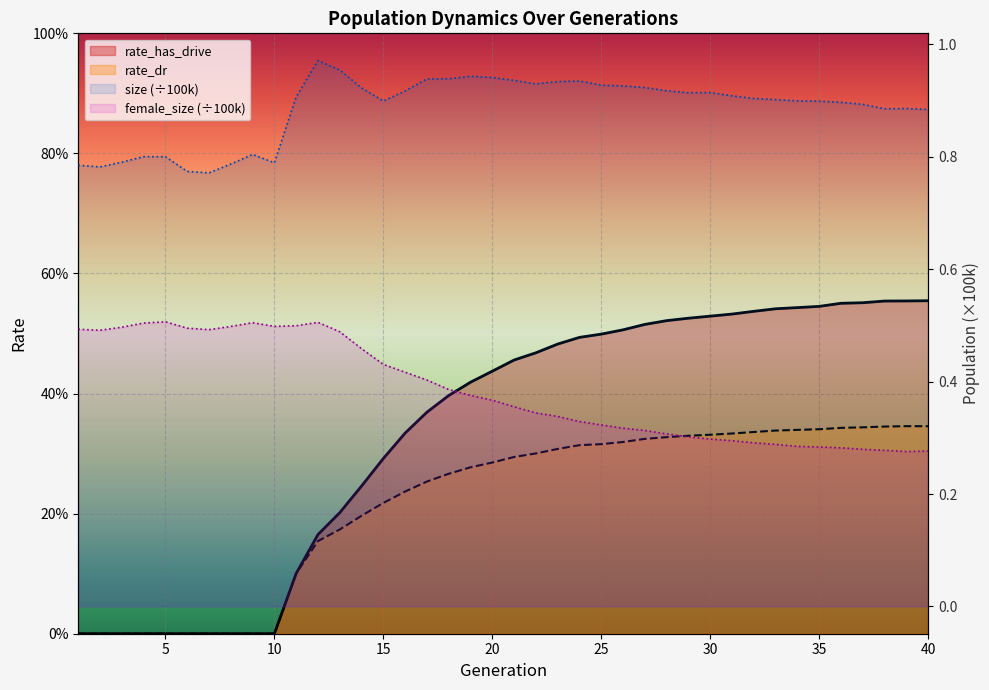

What is the value of the rate_dr point at the 25th from the left?

0.3